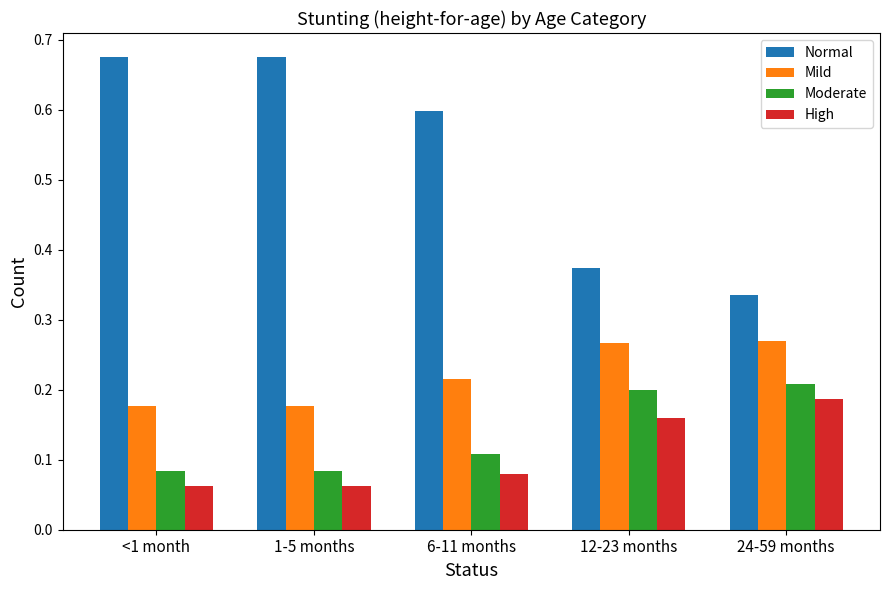

At which label does High reach its peak?

24-59 months